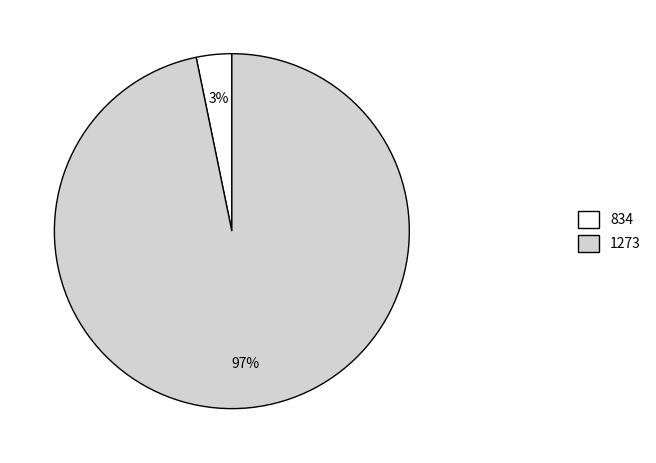

What is the largest slice in the pie chart?

1273